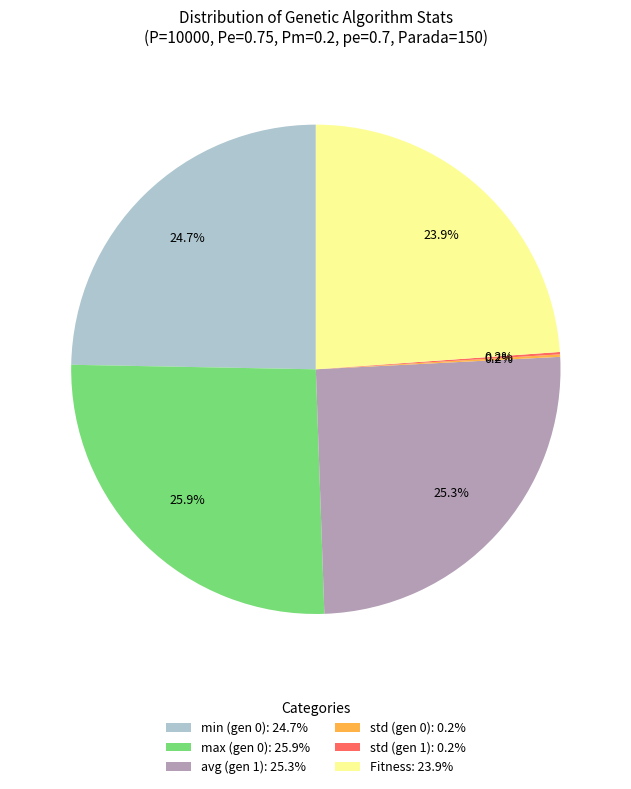

Which category has the biggest portion of the pie?

max (gen 0)